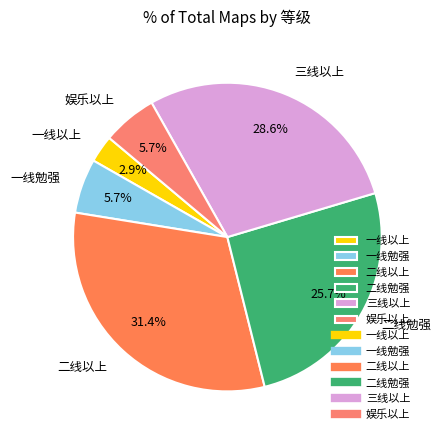

Does any single category account for the majority?

No